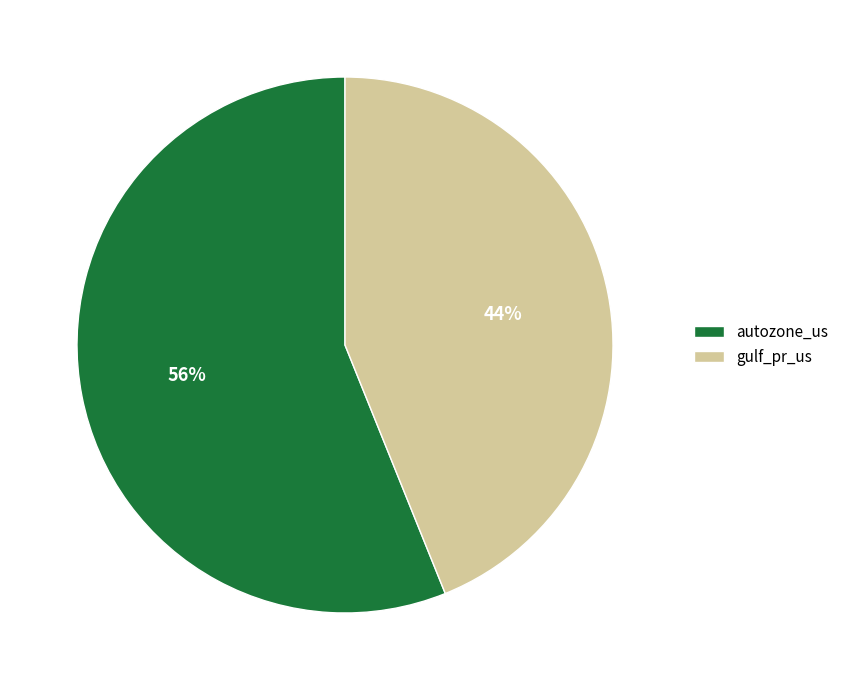

What is the ratio of the value at autozone_us to the value at gulf_pr_us?

1.3